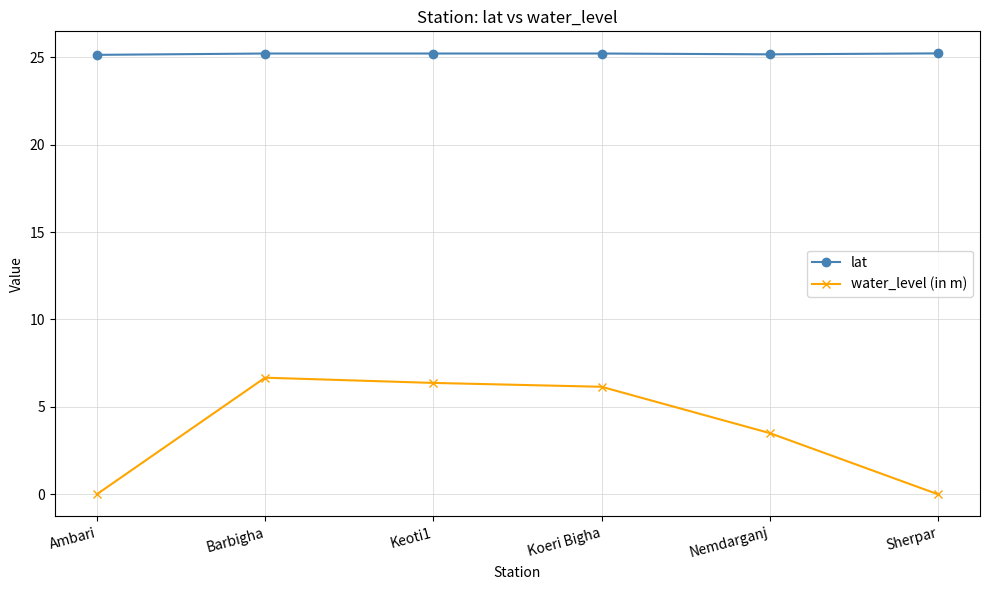

What is the maximum value for water_level (in m)?

6.7